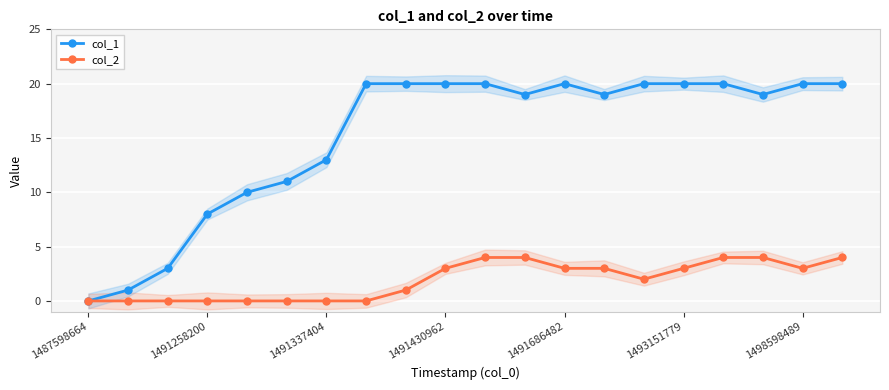

How many categories are shown in the chart?

20